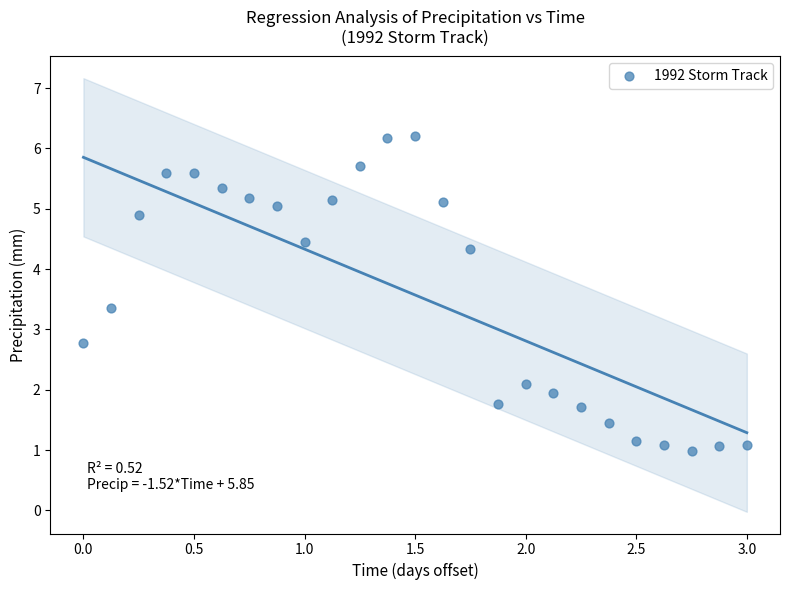

What Y value in the scatter plot is closest to 3?

2.8